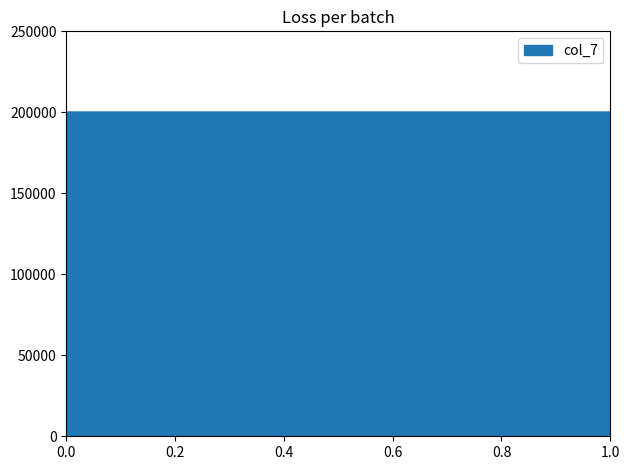

Is it true that the value at 2020-01-08 is 131765?

False